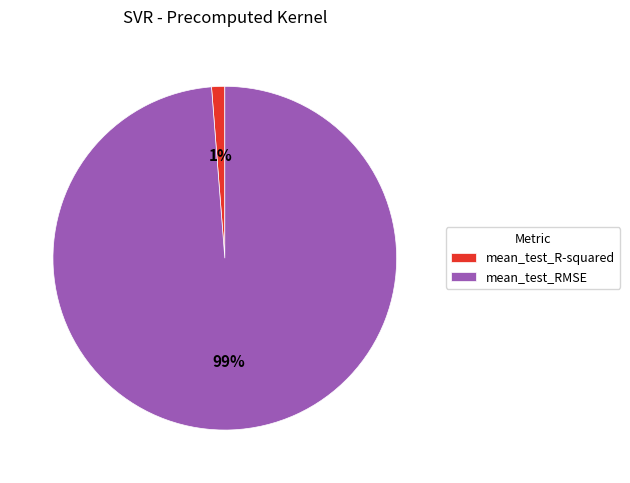

Rank the categories by value from lowest to highest.

mean_test_R-squared, mean_test_RMSE